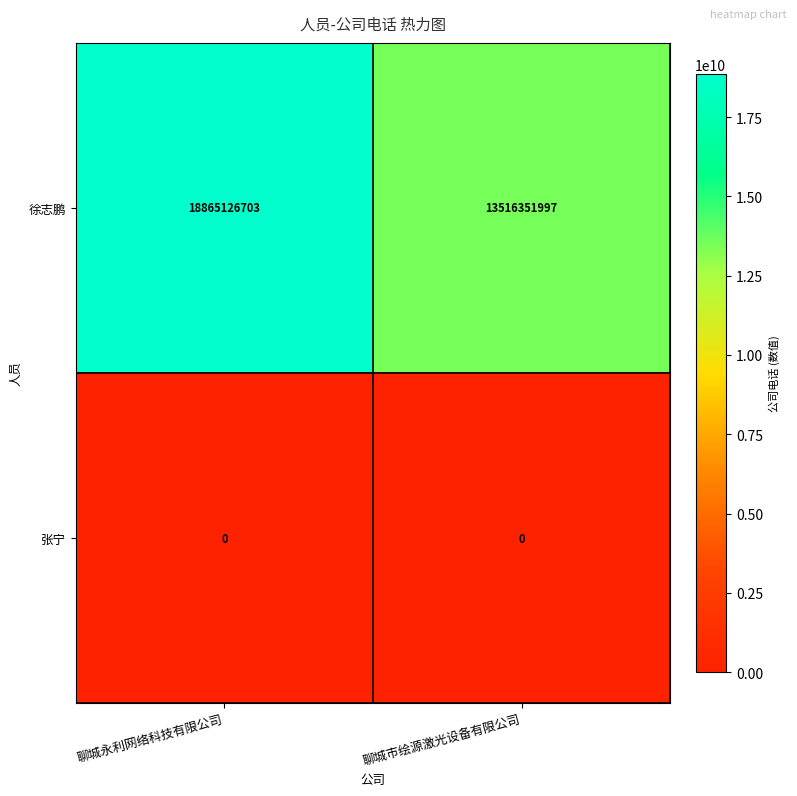

Rank the series by their average value, from highest to lowest.

徐志鹏, 张宁